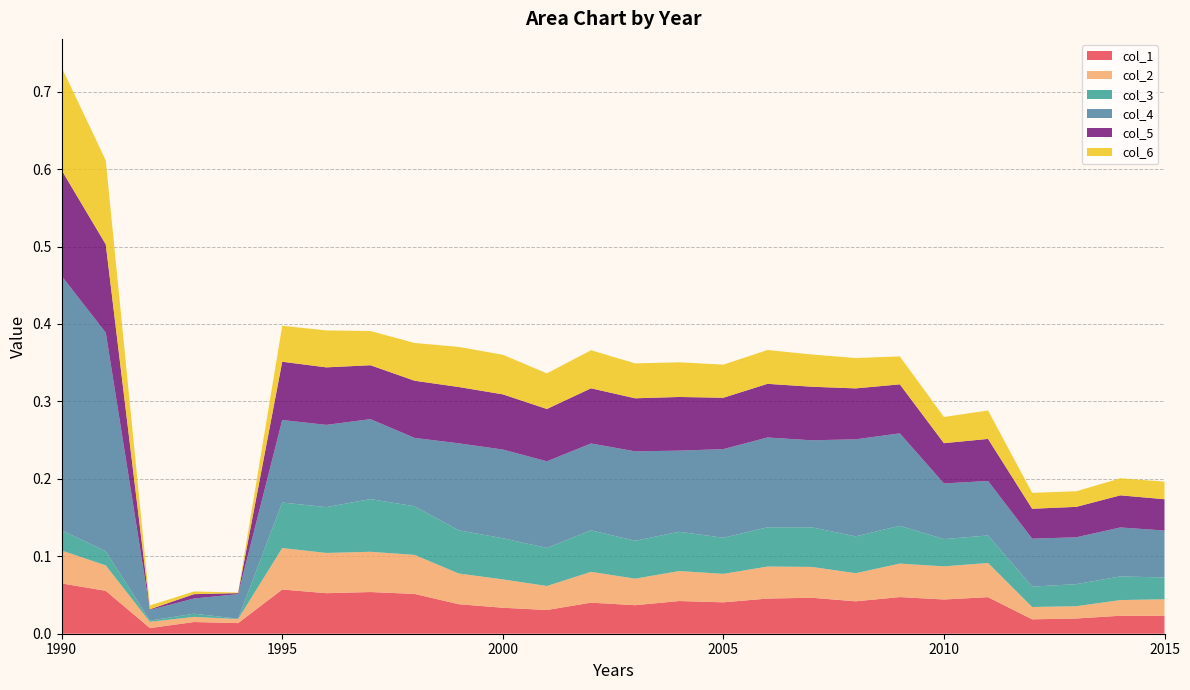

Reading left to right, what are all the values shown in this chart?

col_1: 0.1	0.1	0.0	0.0	0.0	0.1	0.1	0.1	0.1	0.0	0.0	0.0	0.0	0.0	0.0	0.0	0.0	0.0	0.0	0.0	0.0	0.0	0.0	0.0	0.0	0.0
col_2: 0.0	0.0	0.0	0.0	0.0	0.1	0.1	0.1	0.1	0.0	0.0	0.0	0.0	0.0	0.0	0.0	0.0	0.0	0.0	0.0	0.0	0.0	0.0	0.0	0.0	0.0
col_3: 0.0	0.0	0.0	0.0	0.0	0.1	0.1	0.1	0.1	0.1	0.1	0.0	0.1	0.0	0.1	0.0	0.1	0.1	0.0	0.0	0.0	0.0	0.0	0.0	0.0	0.0
col_4: 0.3	0.3	0.0	0.0	0.0	0.1	0.1	0.1	0.1	0.1	0.1	0.1	0.1	0.1	0.1	0.1	0.1	0.1	0.1	0.1	0.1	0.1	0.1	0.1	0.1	0.1
col_5: 0.1	0.1	0.0	0.0	0.0	0.1	0.1	0.1	0.1	0.1	0.1	0.1	0.1	0.1	0.1	0.1	0.1	0.1	0.1	0.1	0.1	0.1	0.0	0.0	0.0	0.0
col_6: 0.1	0.1	0.0	0.0	0.0	0.0	0.0	0.0	0.0	0.1	0.1	0.0	0.0	0.0	0.0	0.0	0.0	0.0	0.0	0.0	0.0	0.0	0.0	0.0	0.0	0.0